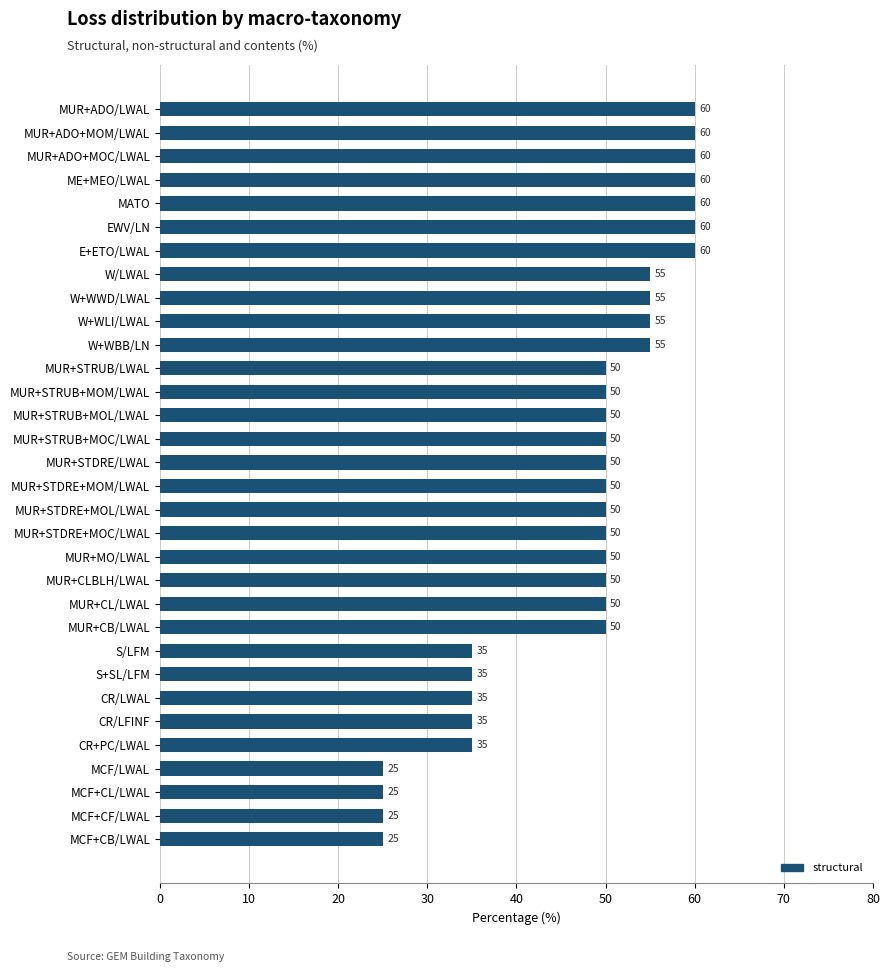

Is it true that the value at MUR+CL/LWAL is 12?

False